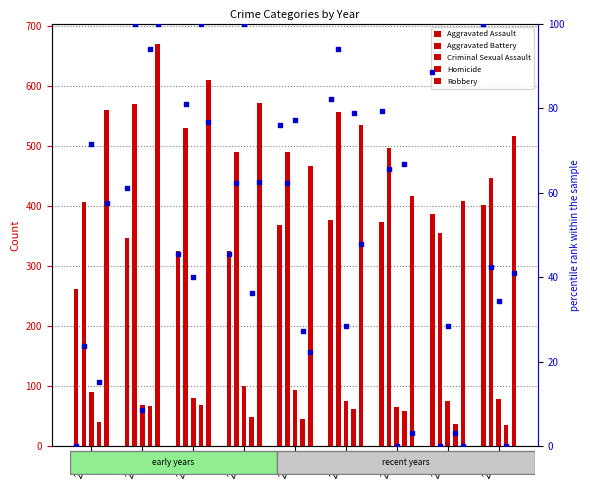

What are all the series names shown in the legend?

Aggravated Assault, Aggravated Battery, Criminal Sexual Assault, Homicide, Robbery